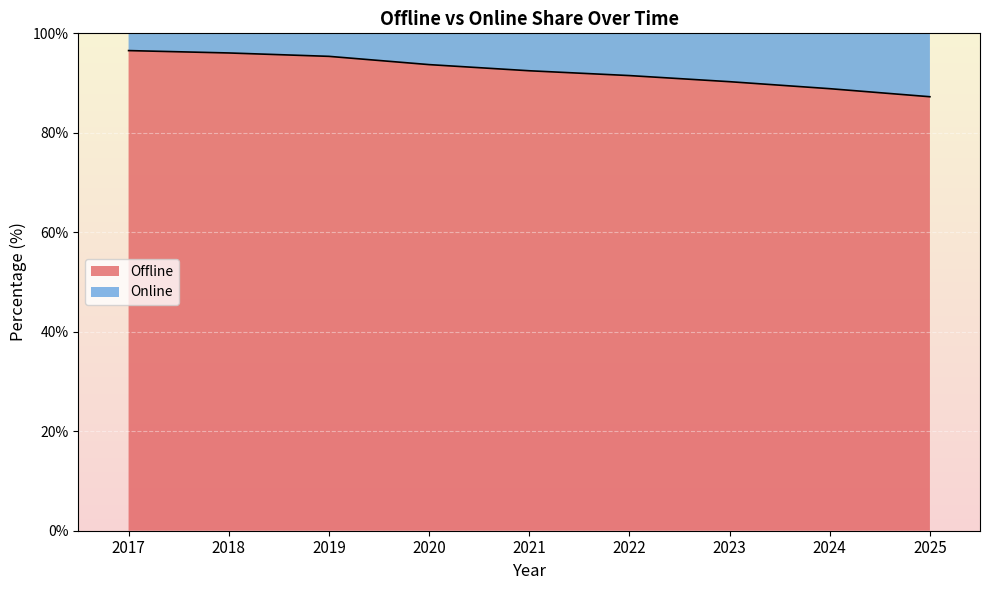

Where does the data first go above 92?

2017